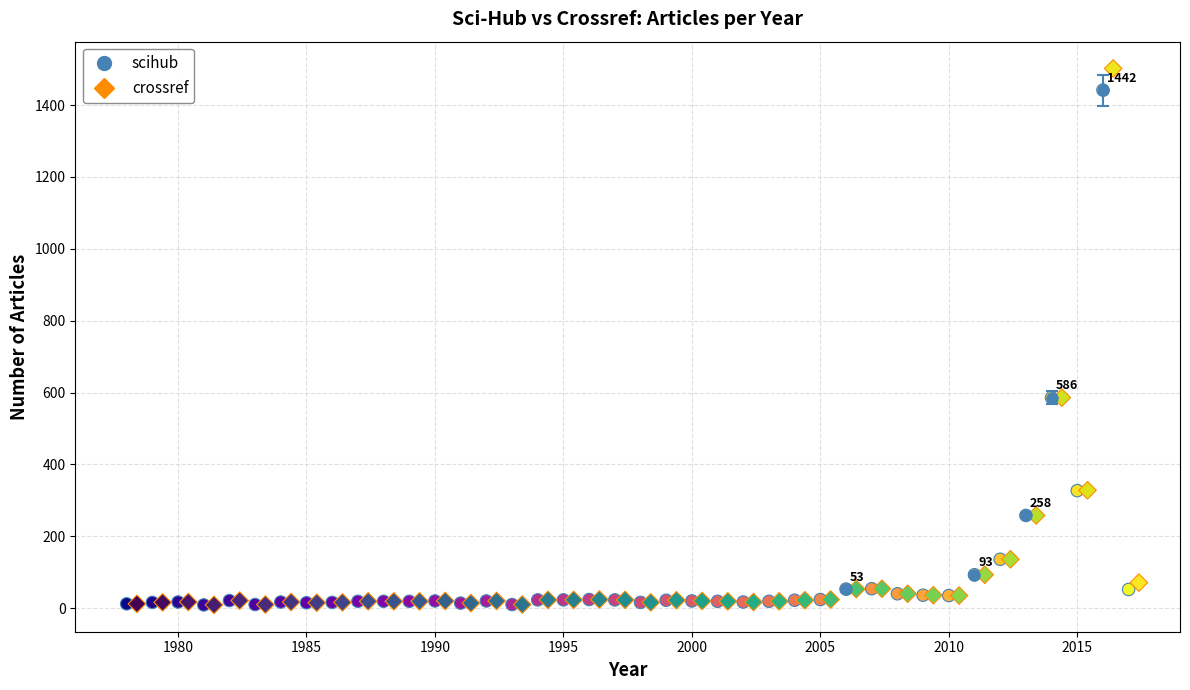

What are all the series names shown in the legend?

scihub, crossref